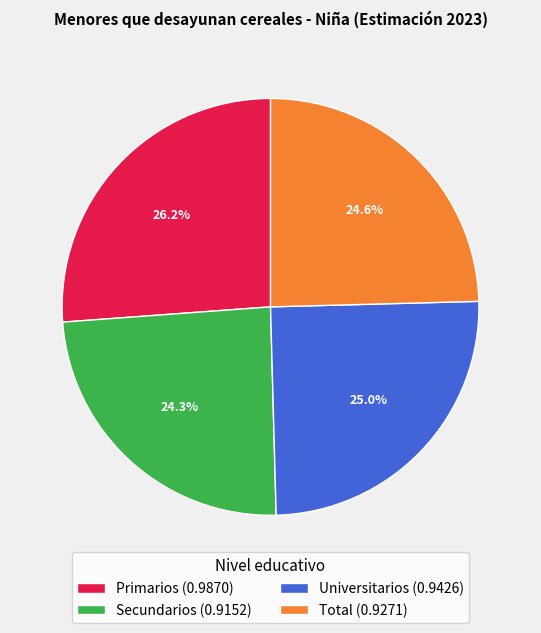

To the nearest percent, what percentage of the pie is Total?

25%